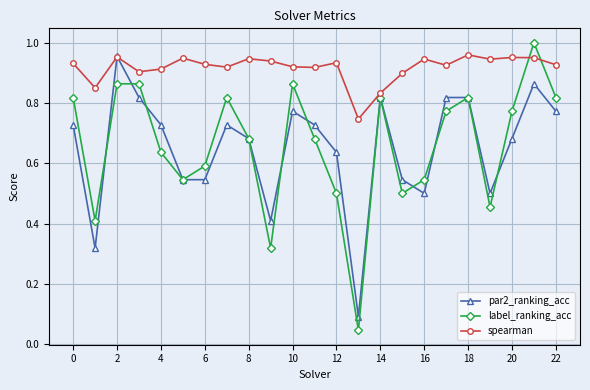

True or false: par2_ranking_acc has more than 0 interior local peaks.

True